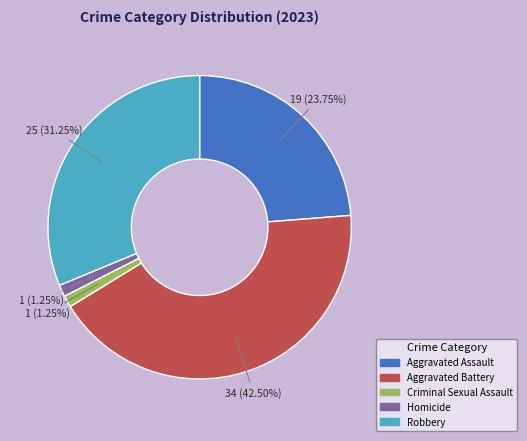

How many segments does this pie chart have?

5